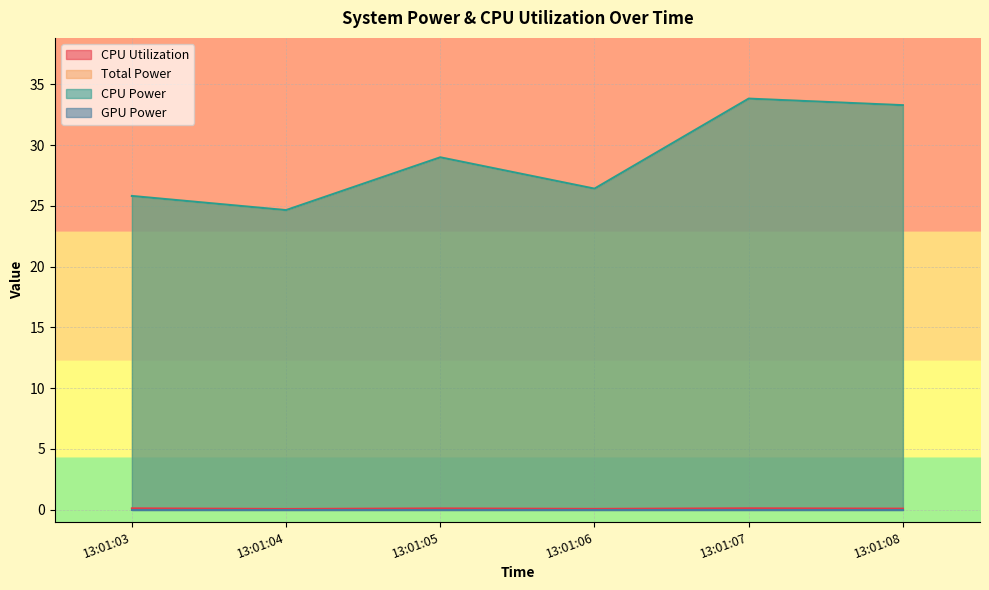

True or false: CPU Utilization and CPU Power cross at least once.

False